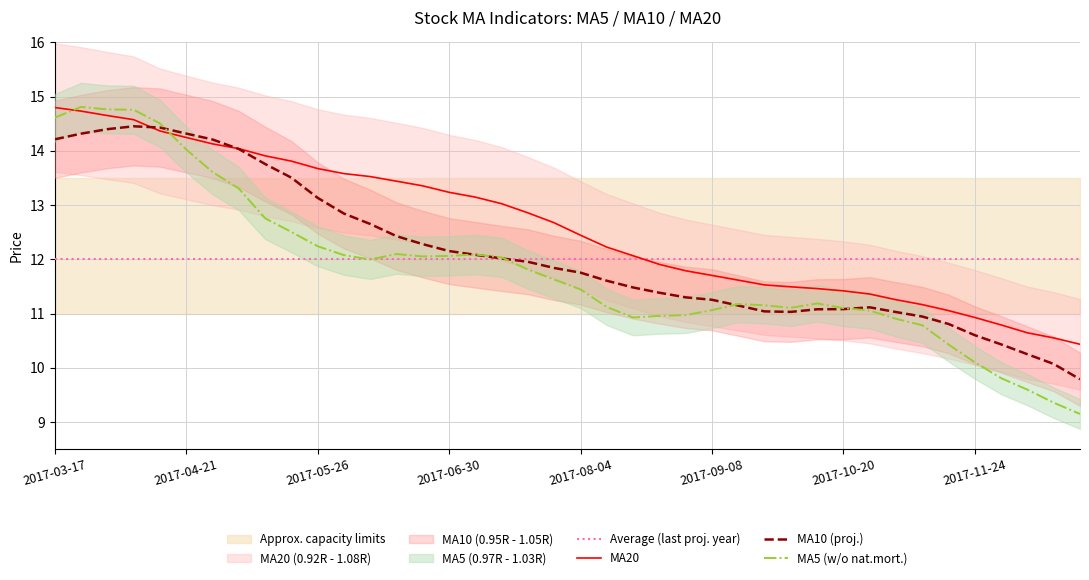

How many lines are shown in the chart?

3